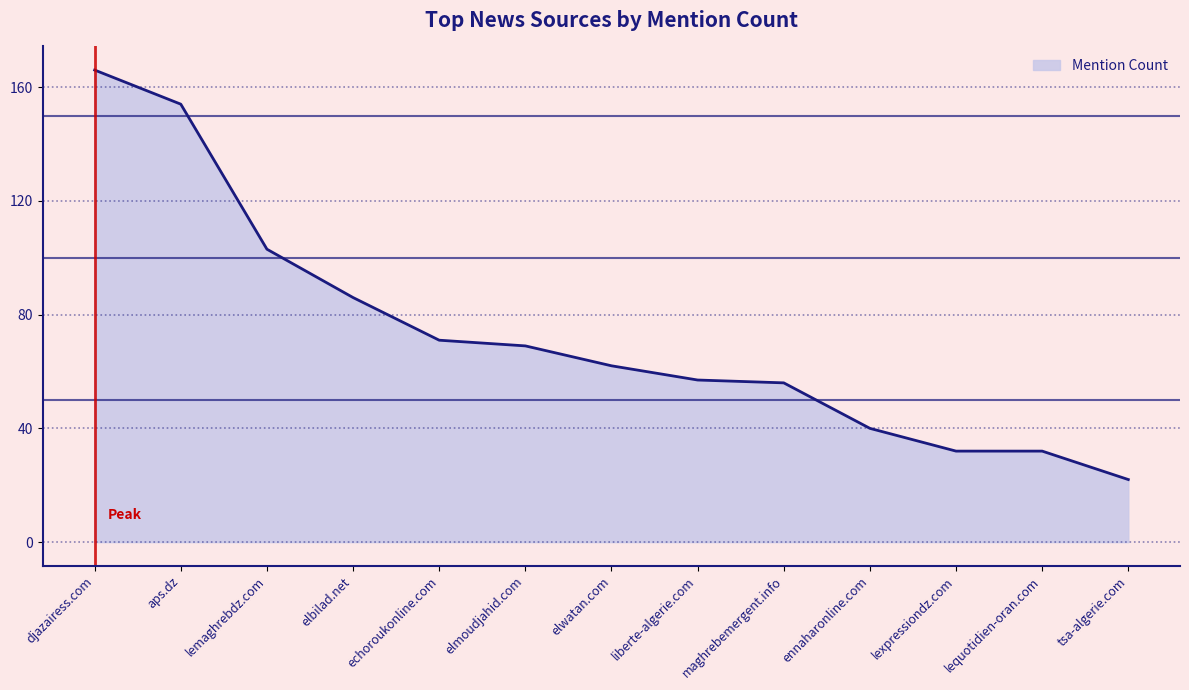

What is the minimum value shown in the chart?

22